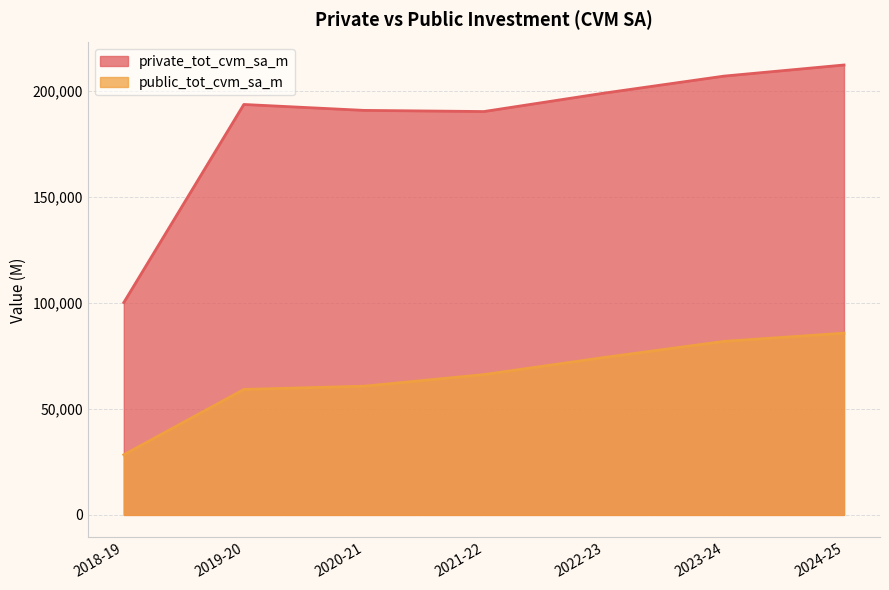

True or false: private_tot_cvm_sa_m and public_tot_cvm_sa_m intersect in this chart.

False